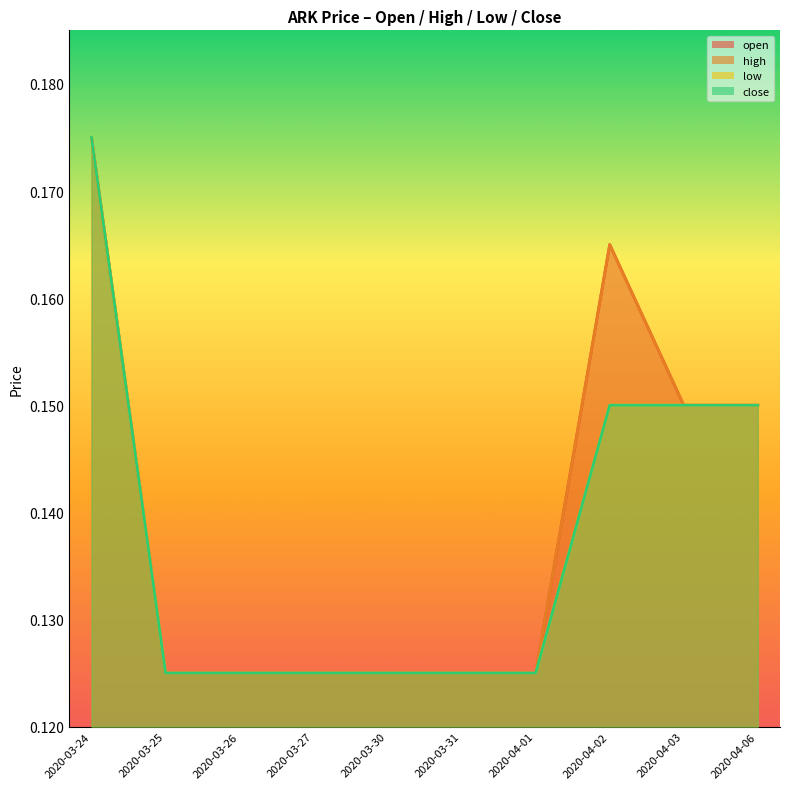

True or false: low and high cross at least once.

False